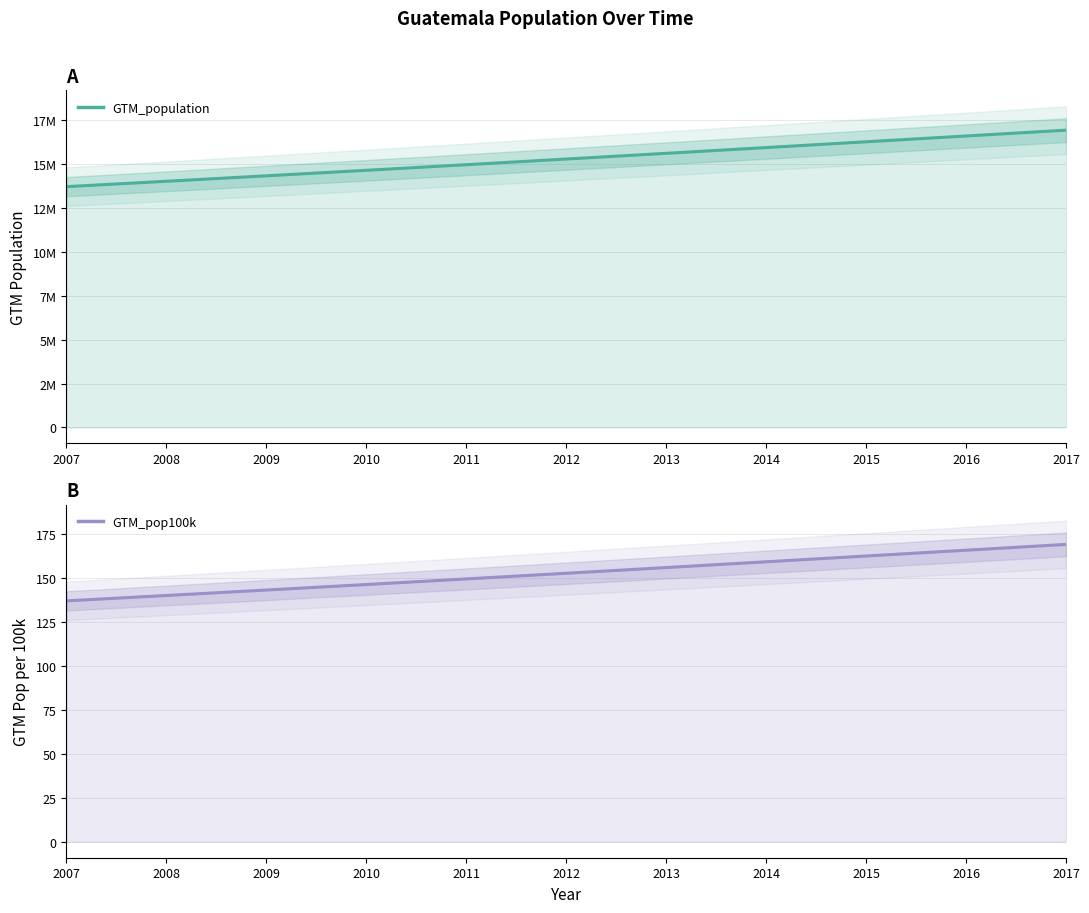

What is the spread (max minus min) of values at 2012?

15270903.3